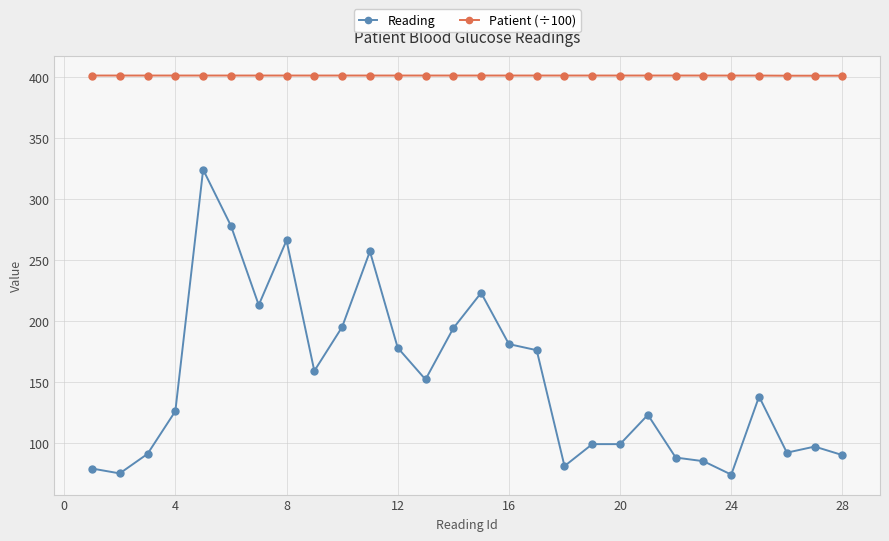

Rank the series by their average value, from highest to lowest.

Patient (÷100), Reading